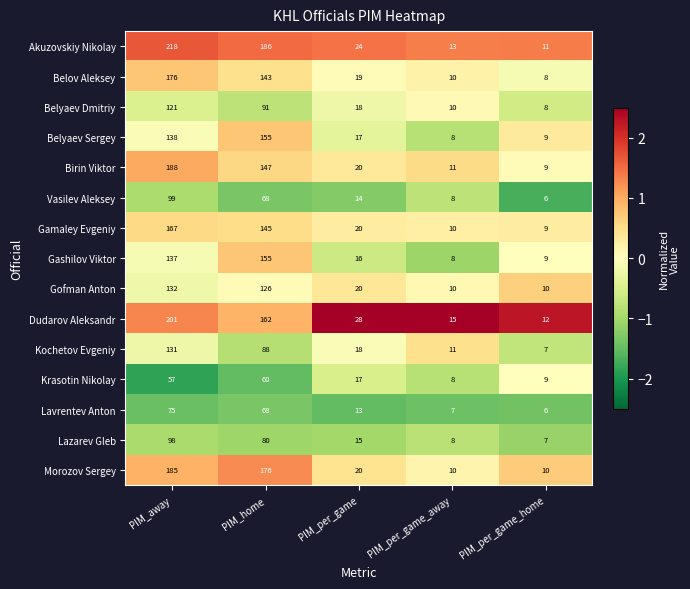

Which series has the largest range (max minus min)?

Akuzovskiy Nikolay